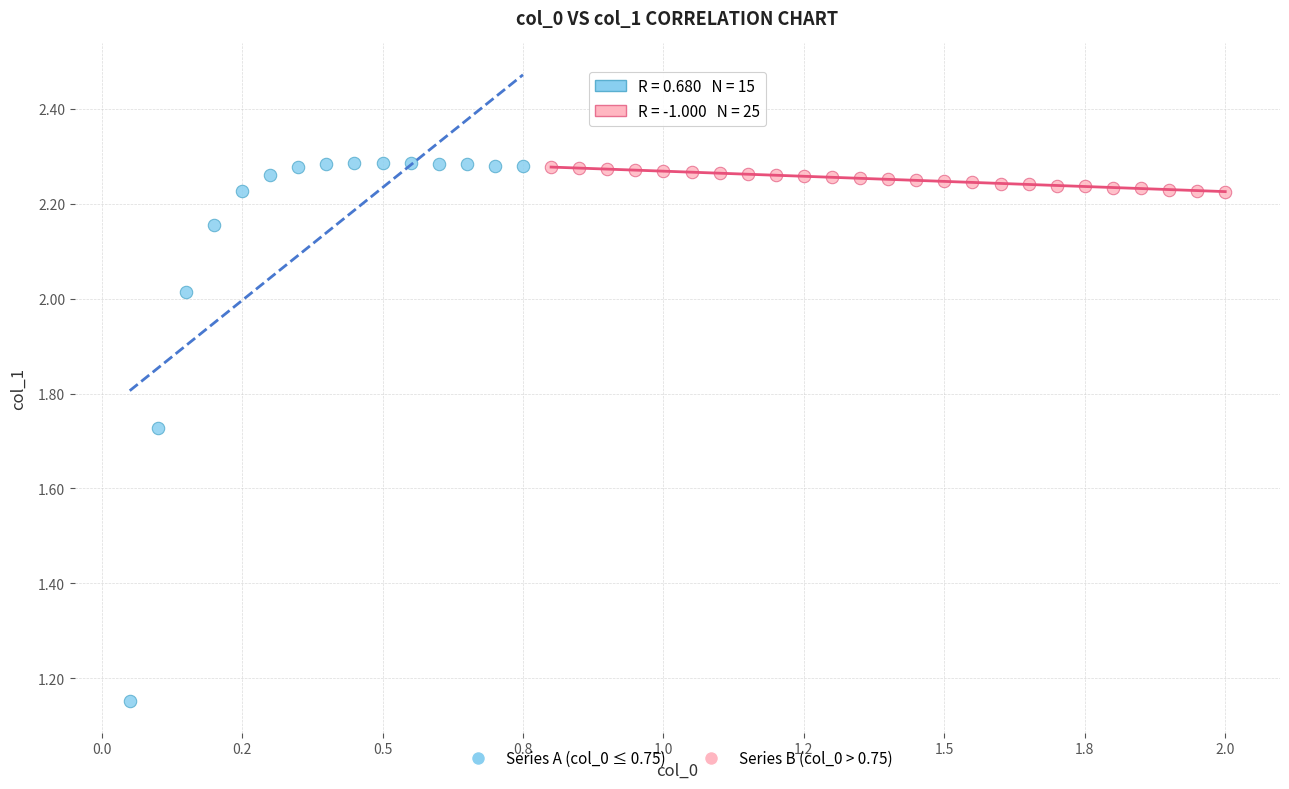

Which series has the largest Y range (max minus min)?

Series A (col_0 ≤ 0.75)